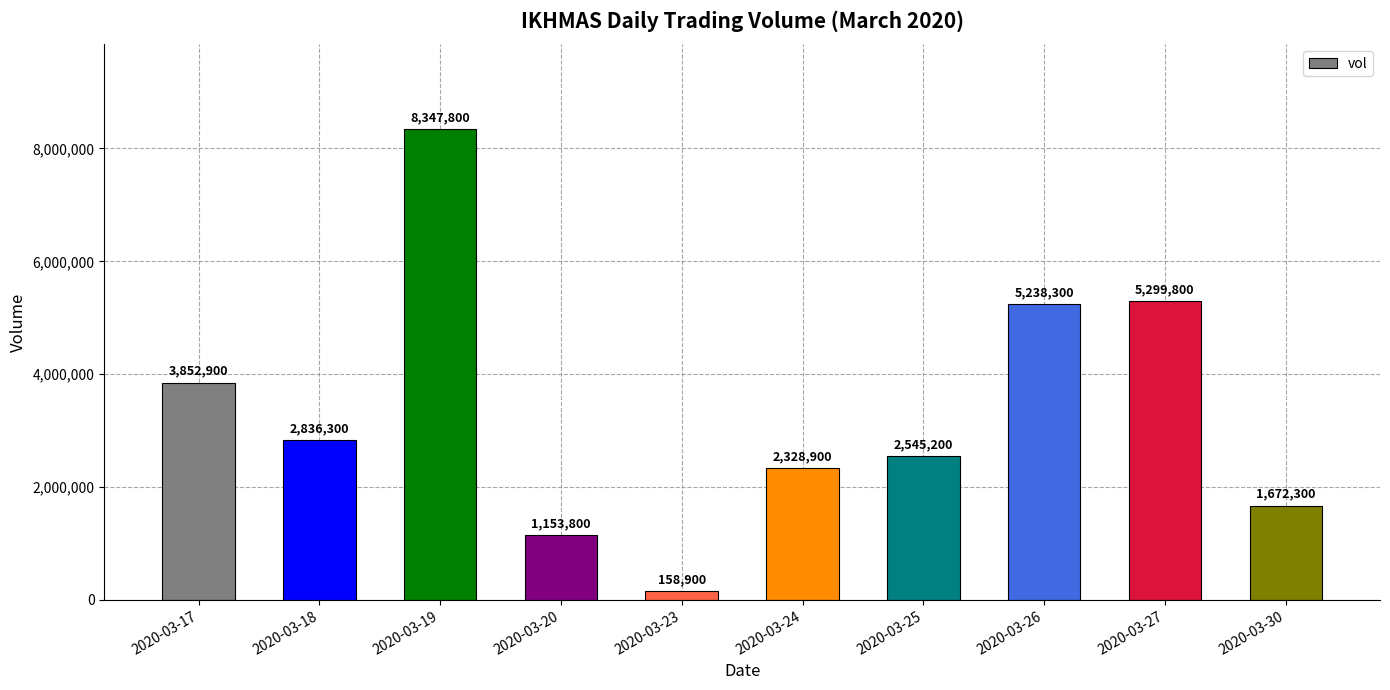

Where does the data first go above 2836300?

2020-03-17